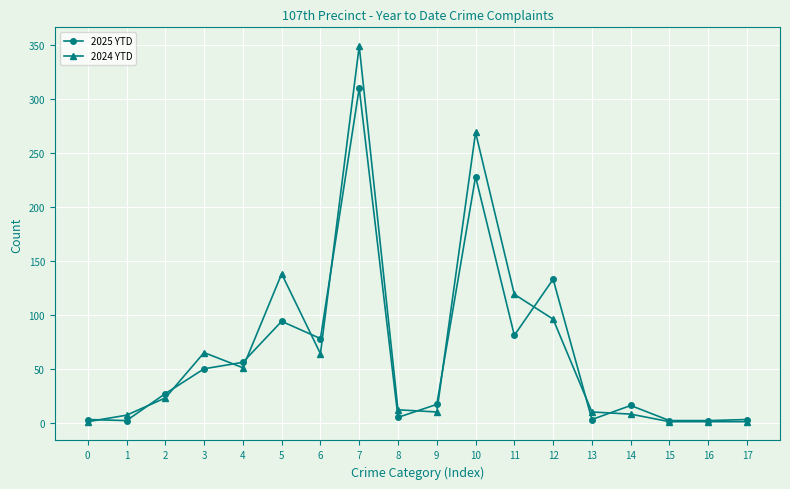

At 9, list the series in order from largest to smallest.

2025 YTD, 2024 YTD